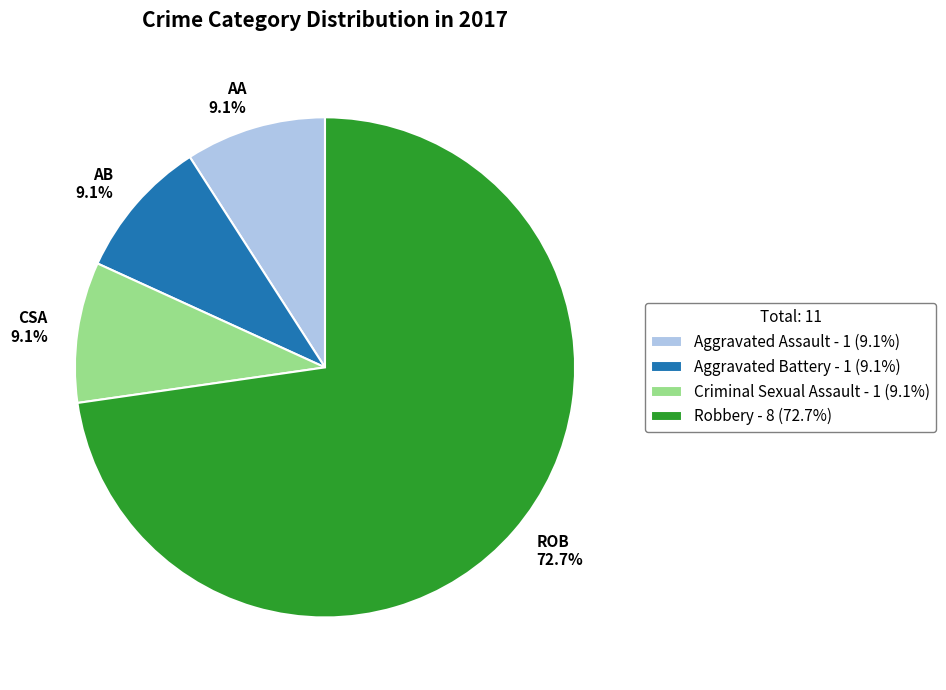

How many slices are in this pie chart?

4